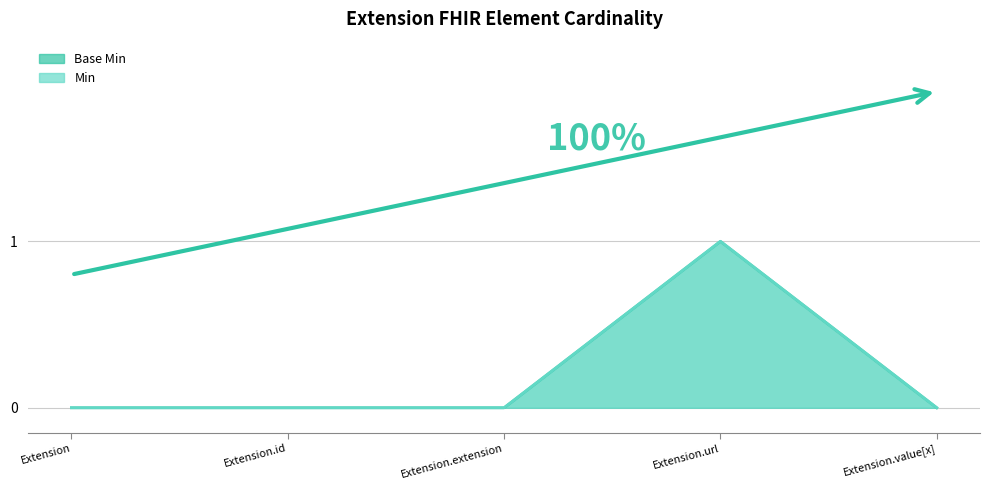

Reading left to right, transcribe all the data shown in this chart.

Base Min line: 0	0	0	1	0
Min line: 0	0	0	1	0